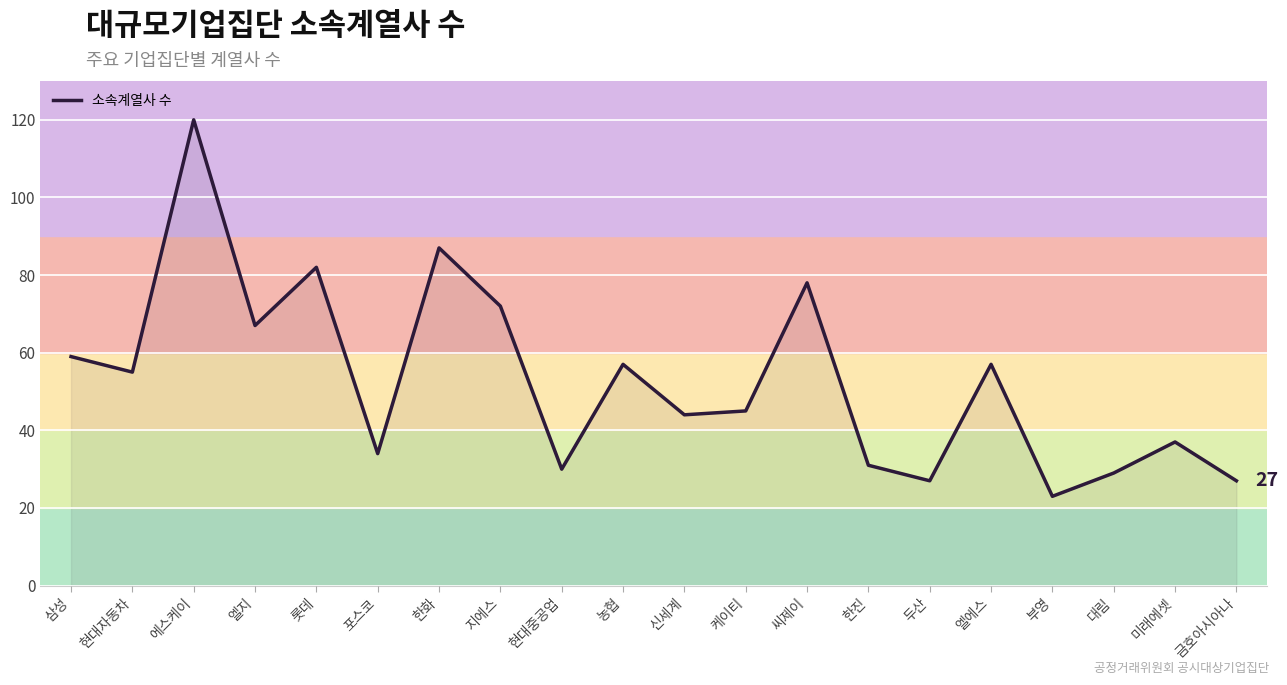

The value at 엘에스 is 96. True or false?

False